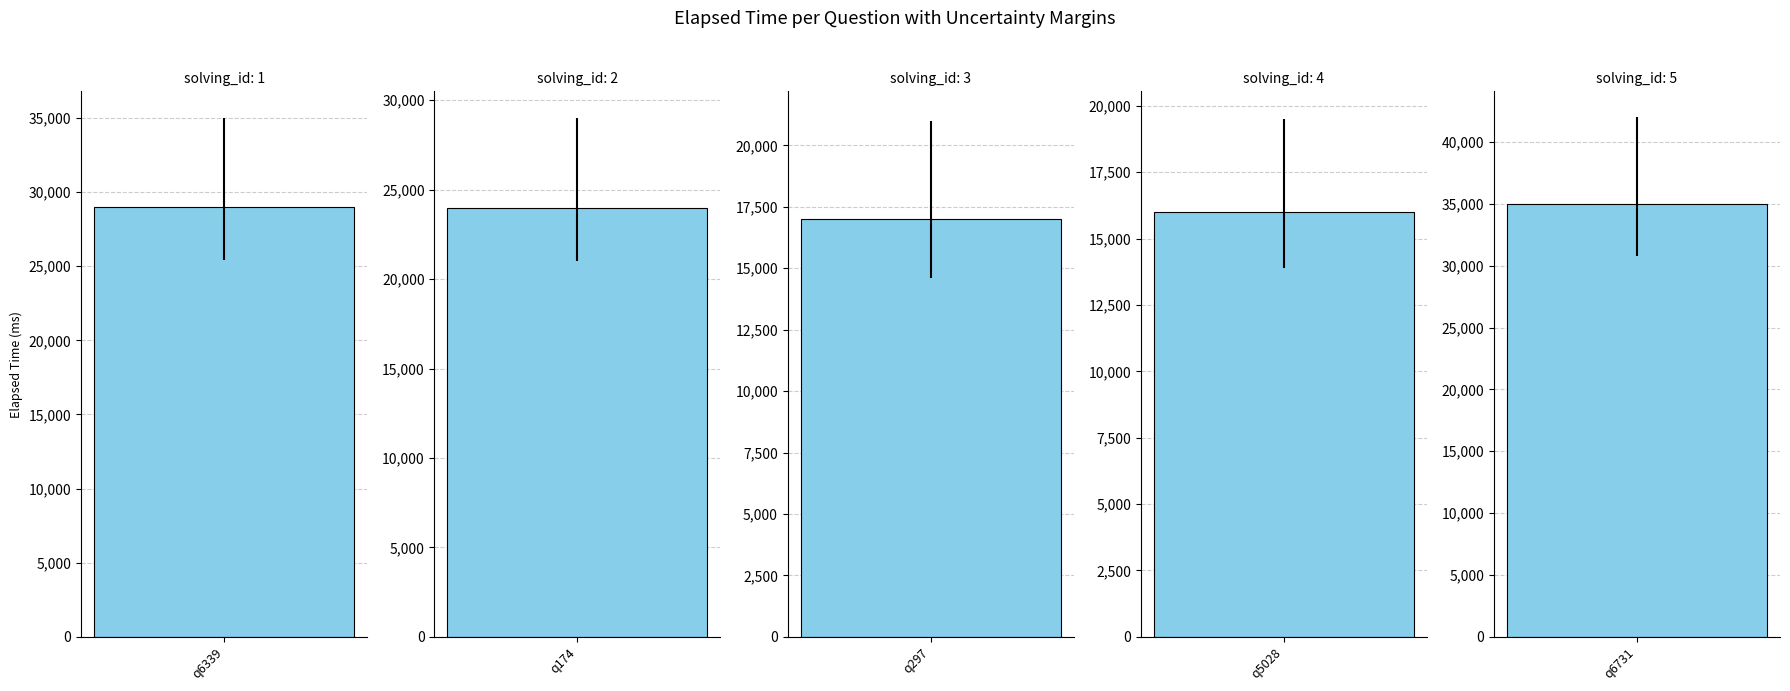

List the labels in order of value, largest first.

q6731, q6339, q174, q297, q5028